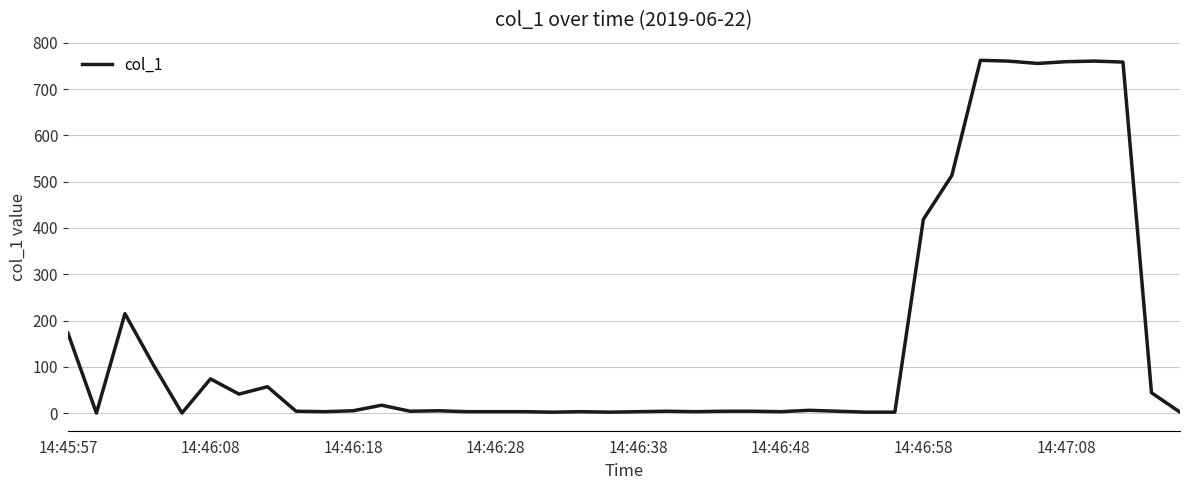

What is the difference between the maximum and minimum values?

762.3